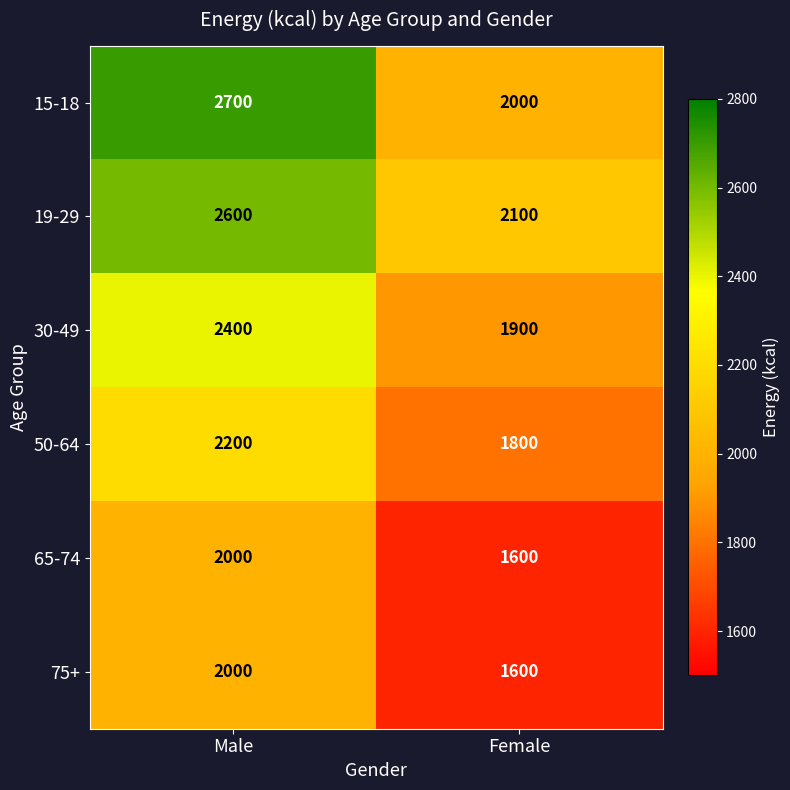

The value of 30-49 at Female is 3087. True or false?

False